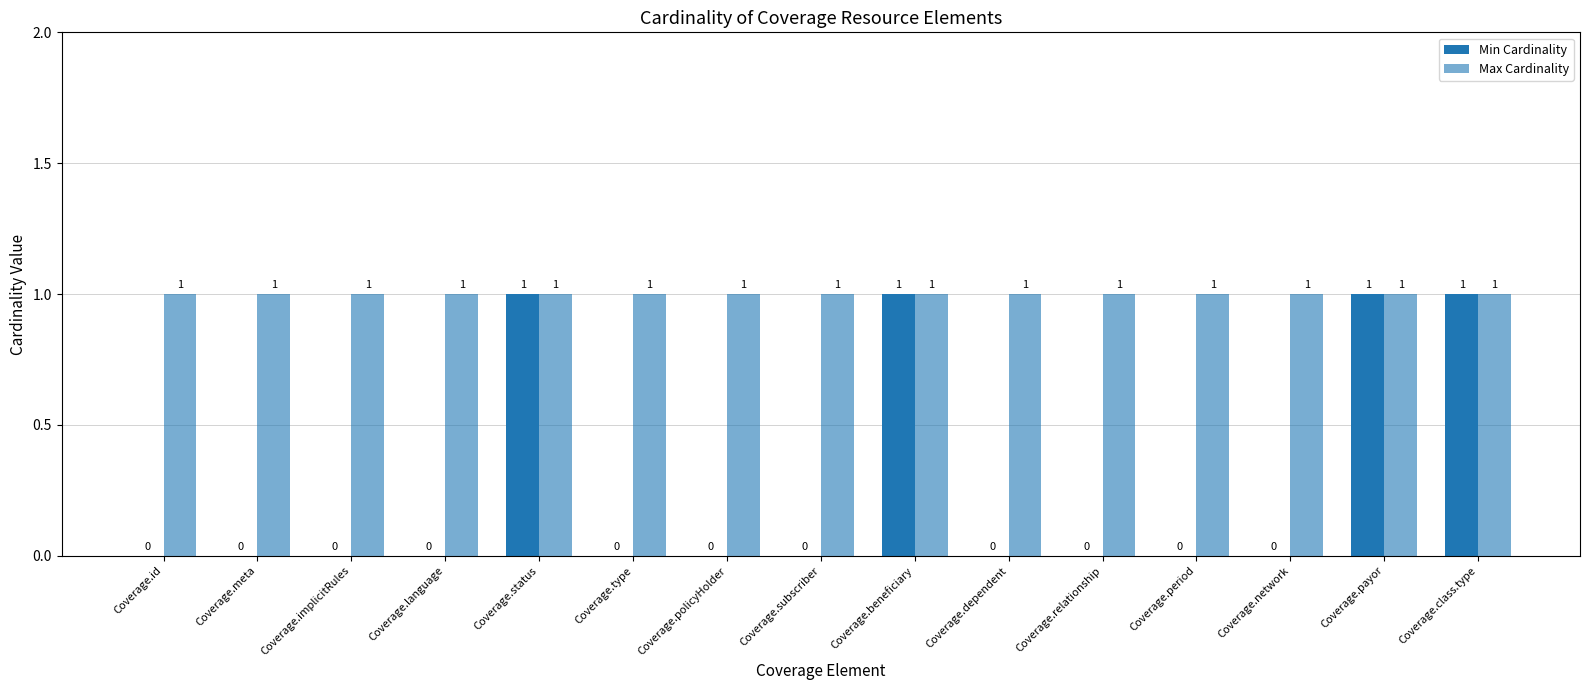

Where is Max Cardinality nearest to the value 1?

Coverage.id